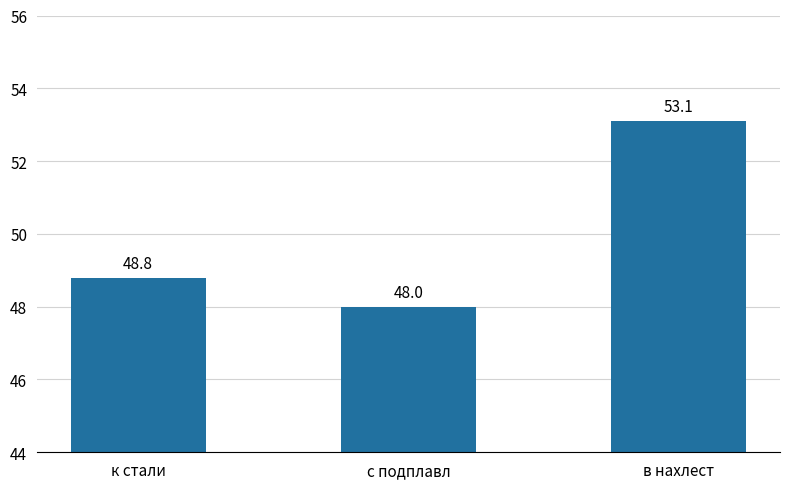

Are the bars horizontal?

No